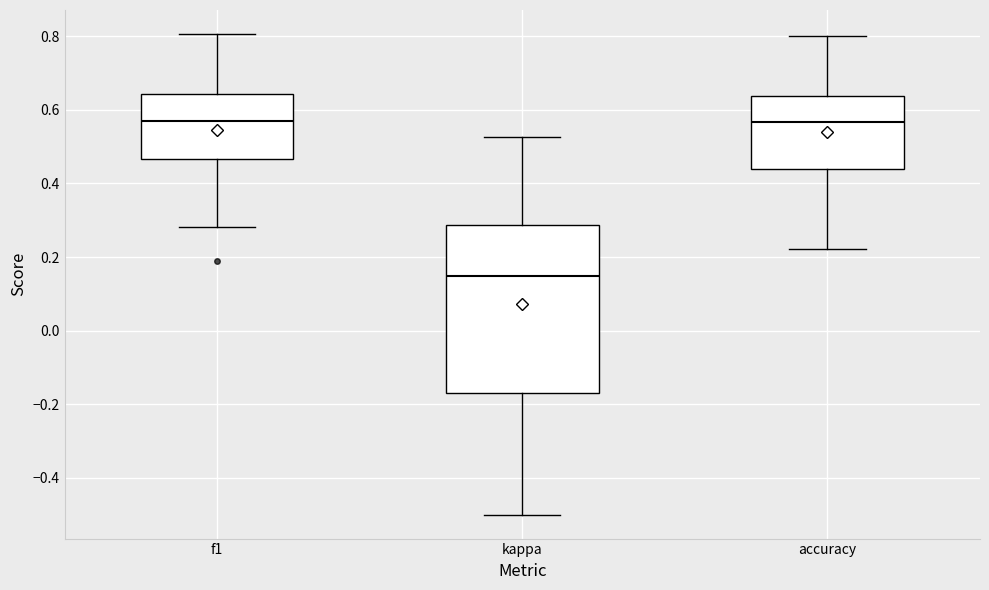

Comparing the boxes themselves (not the whiskers), which one is the tallest?

kappa